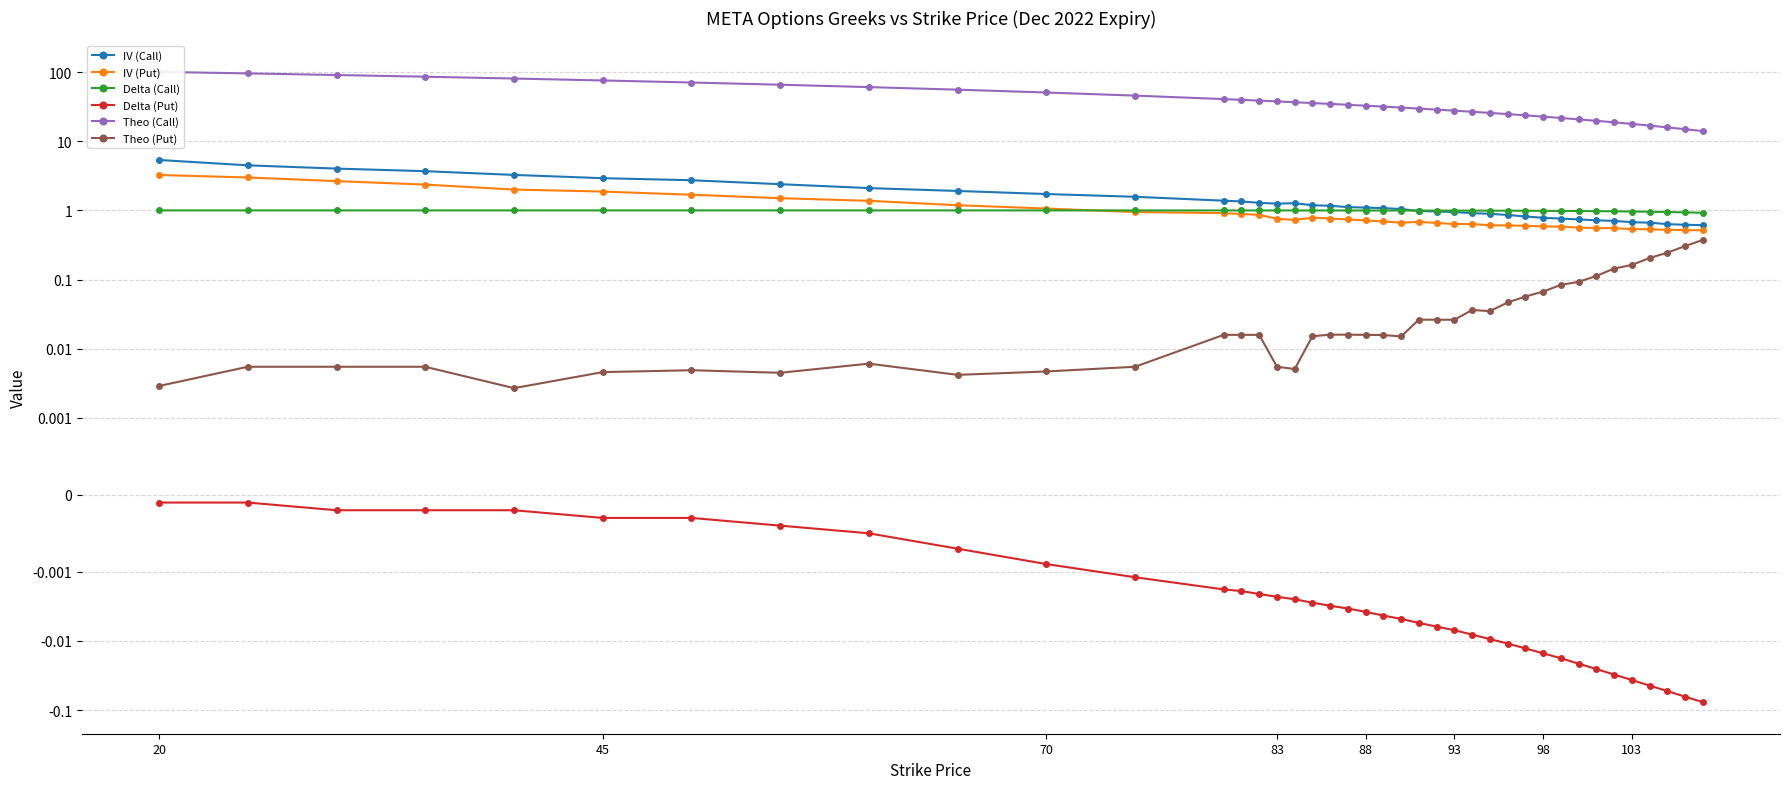

True or false: Theo (Call) has more than 2 points higher than both neighbors.

False